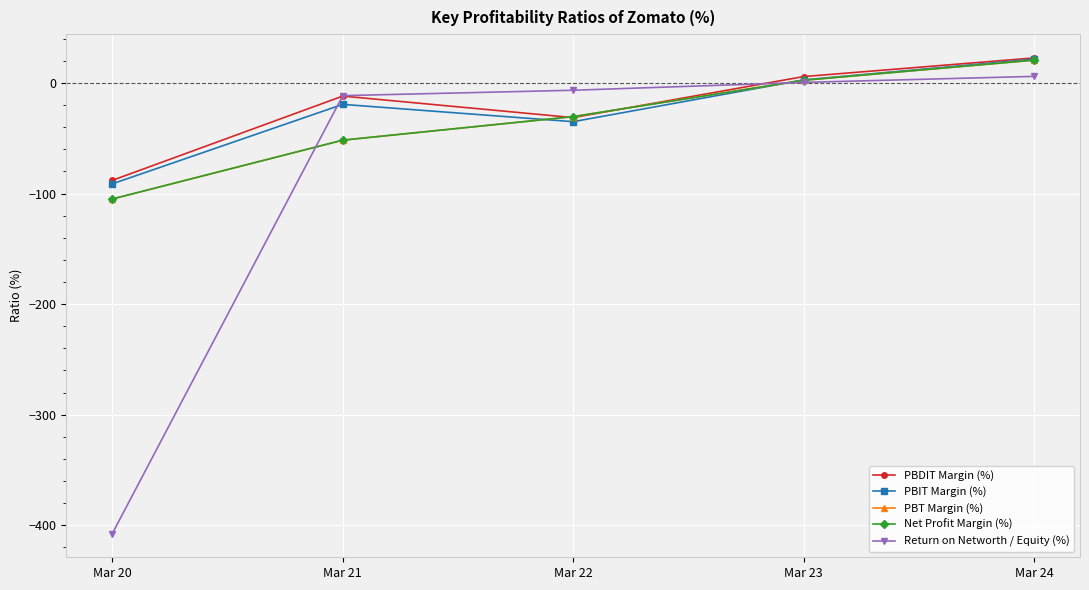

True or false: PBT Margin (%) has a value of -160.6 at Mar 20.

False